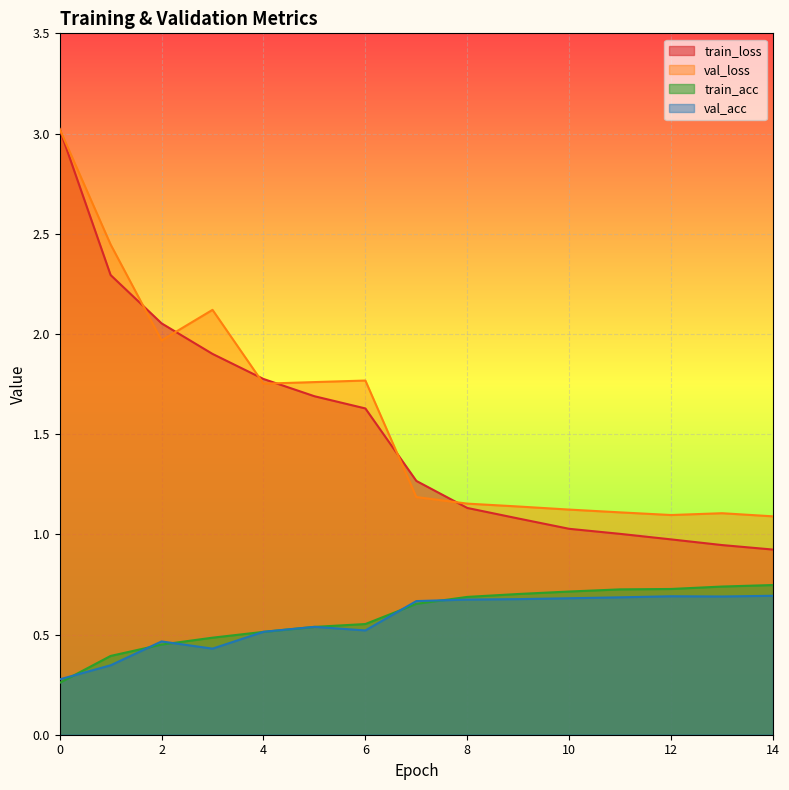

Which series has the largest total across all categories?

val_loss